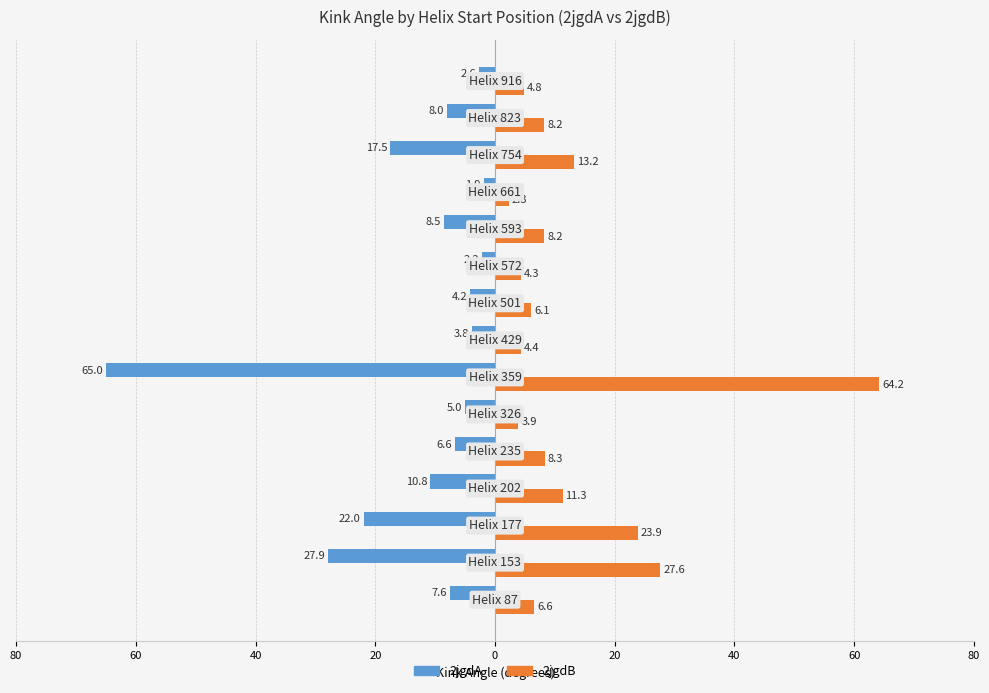

What are all the series names shown in the legend?

2jgdA, 2jgdB